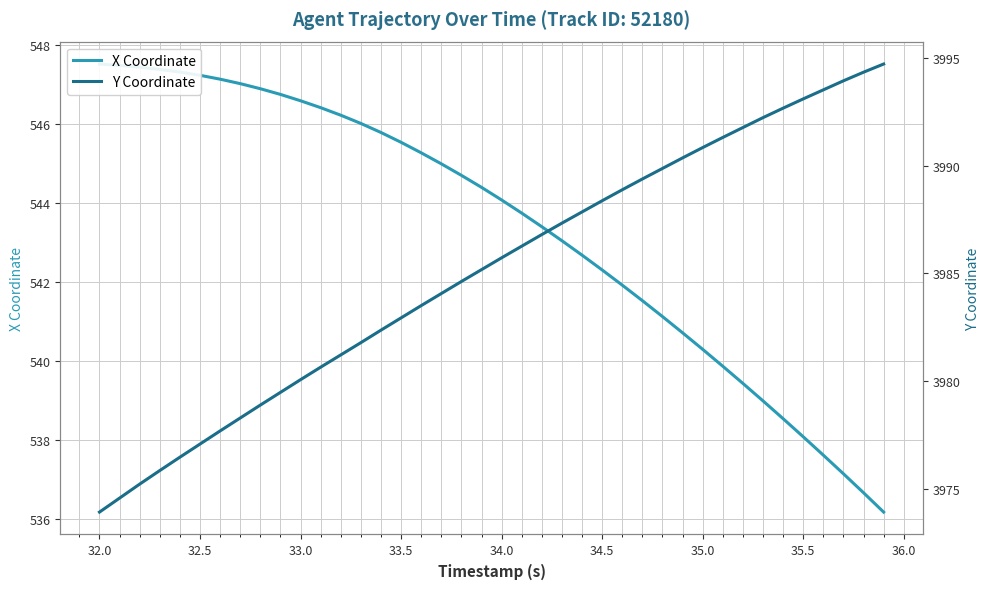

True or false: X Coordinate and Y Coordinate intersect in this chart.

False